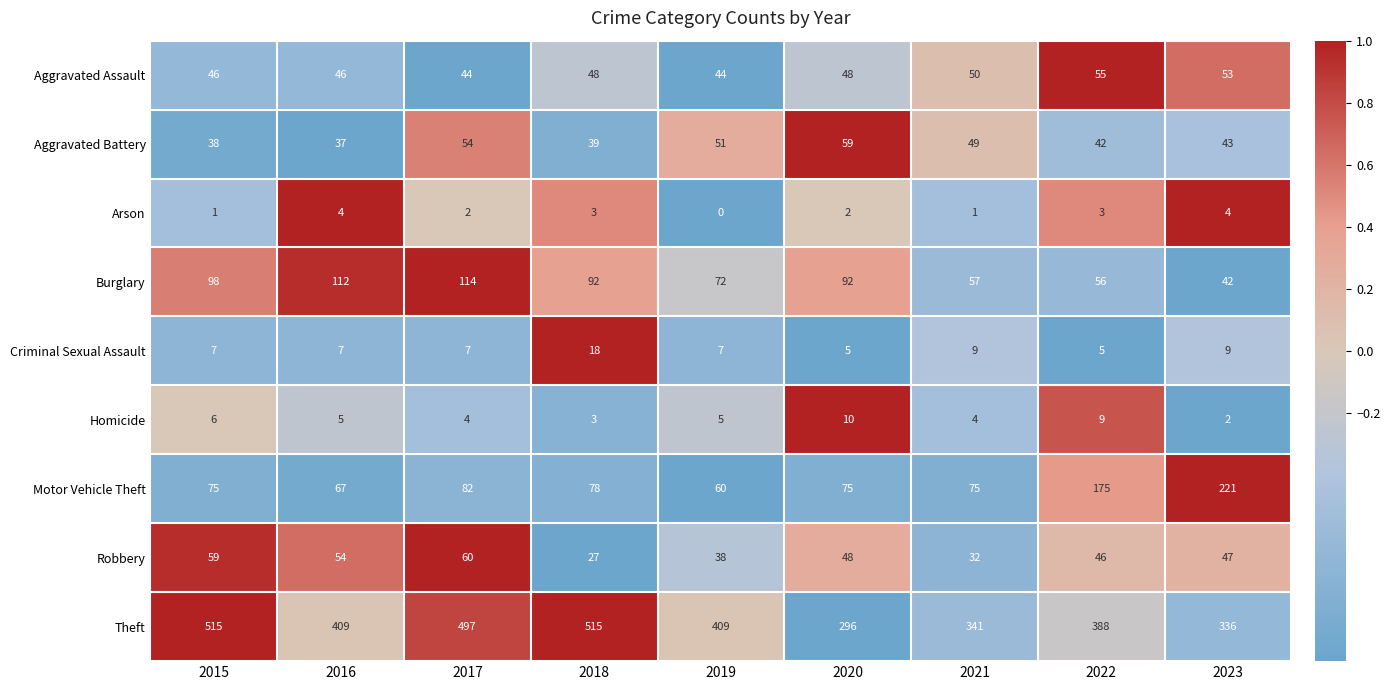

Which series has the largest range (max minus min)?

Theft